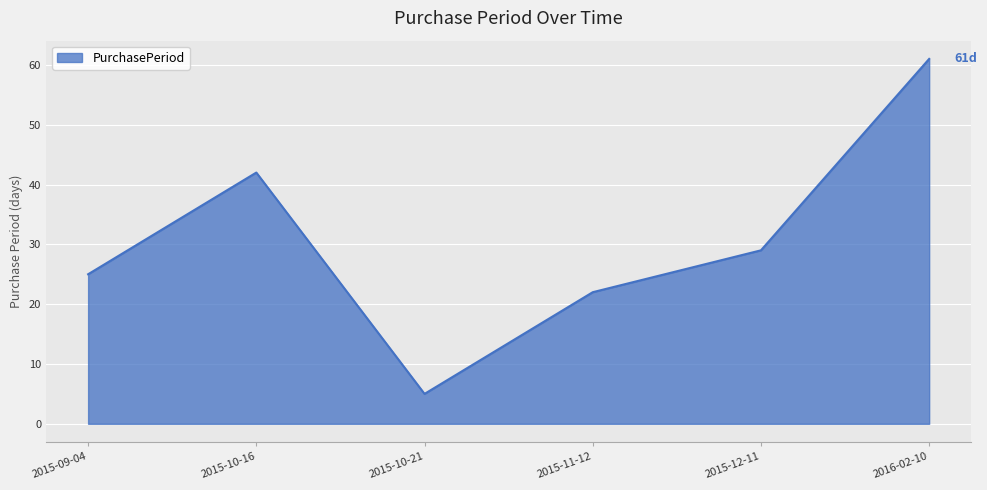

Where is the first local maximum?

2015-10-16